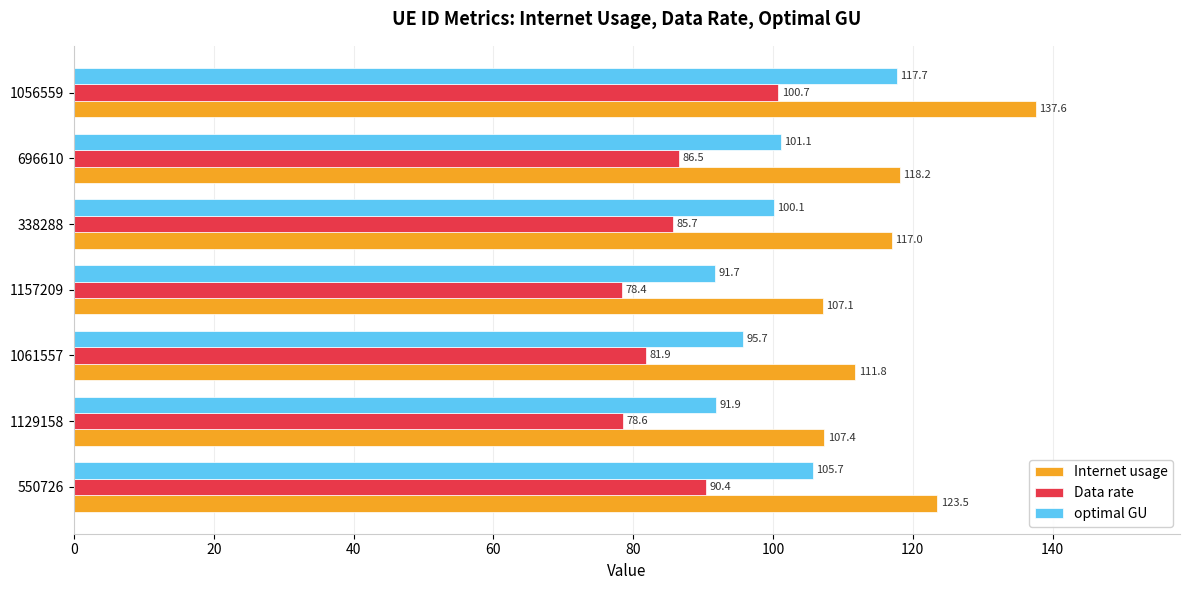

Which series has the largest total across all categories?

Internet usage